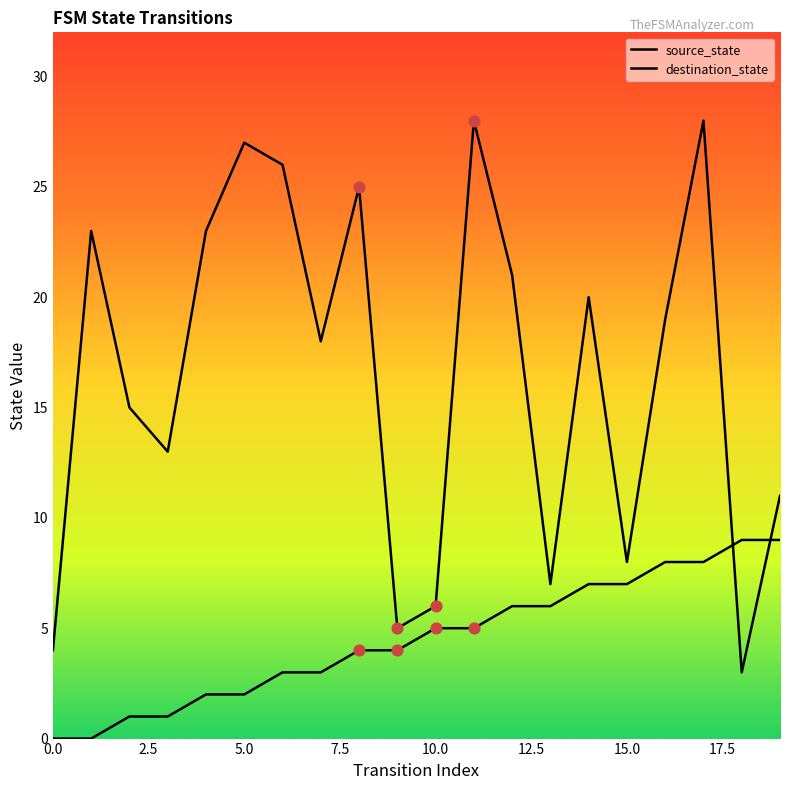

Which series has the largest total across all categories?

destination_state